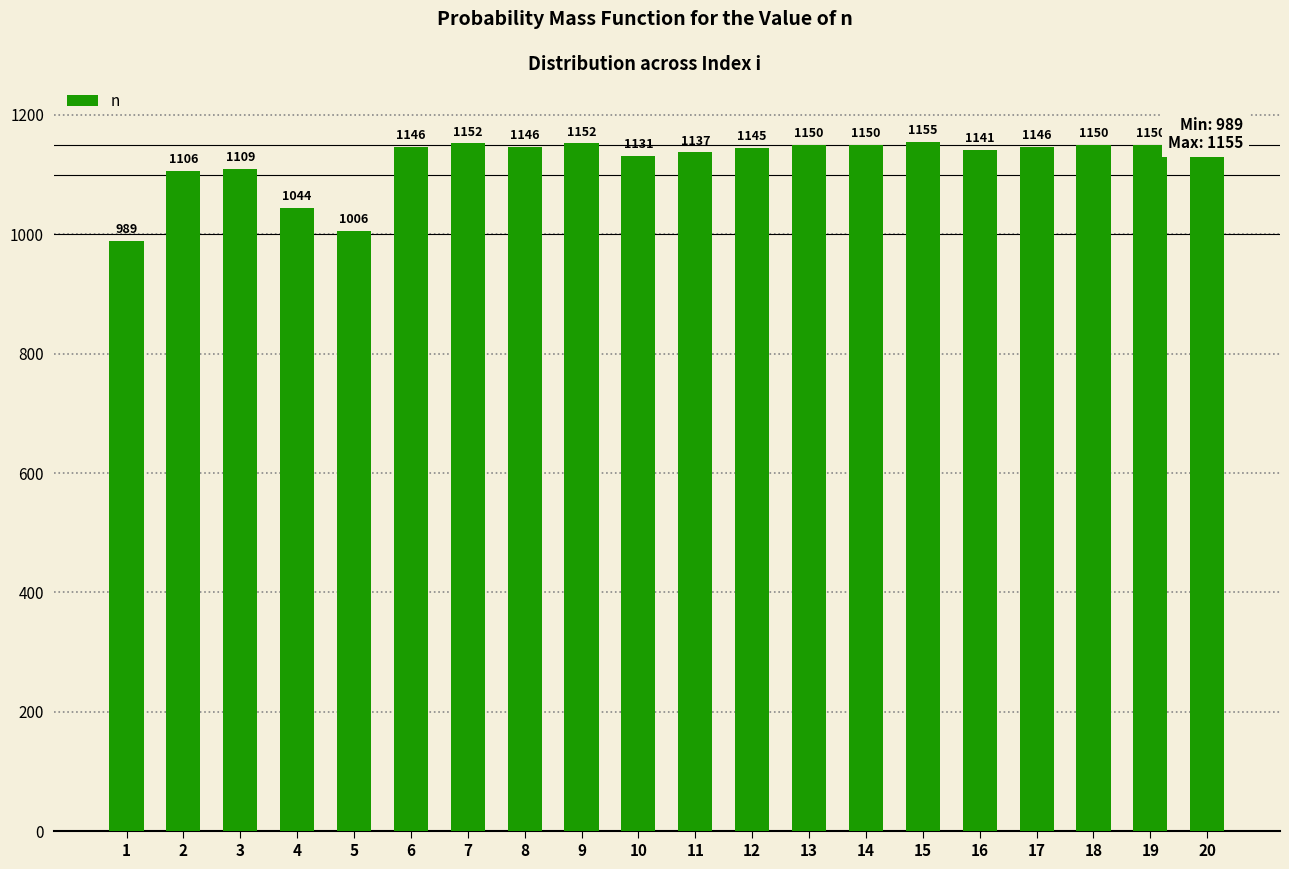

Between 3 and 4, which is larger?

3